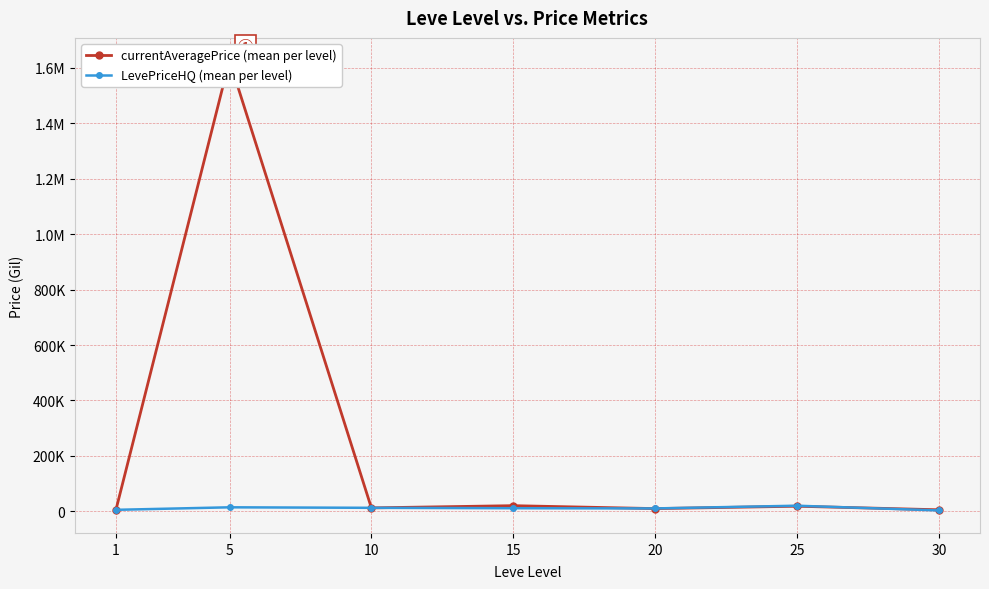

The LevePriceHQ (mean per level) series shows 29001.4 at 25. True or false?

False